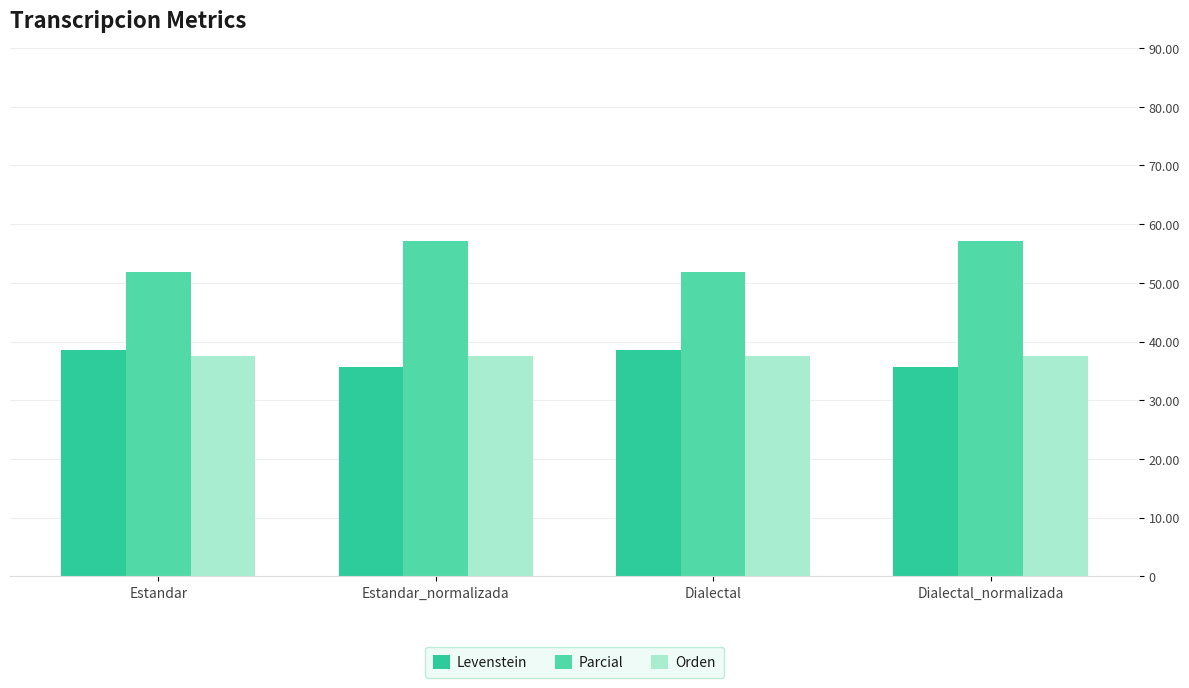

What are all the series names shown in the legend?

Levenstein, Parcial, Orden